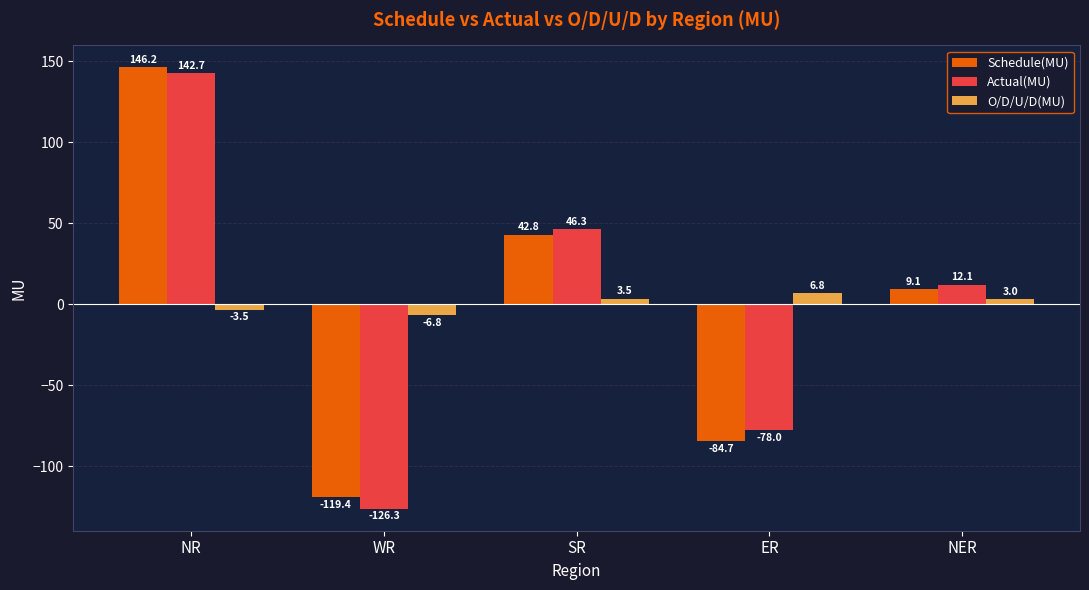

How many values in the O/D/U/D(MU) series are below 3?

2